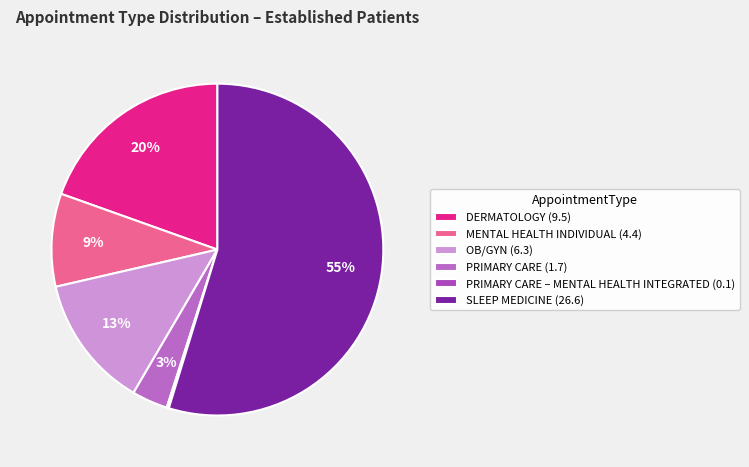

Which slice is the smallest?

PRIMARY CARE – MENTAL HEALTH INTEGRATED